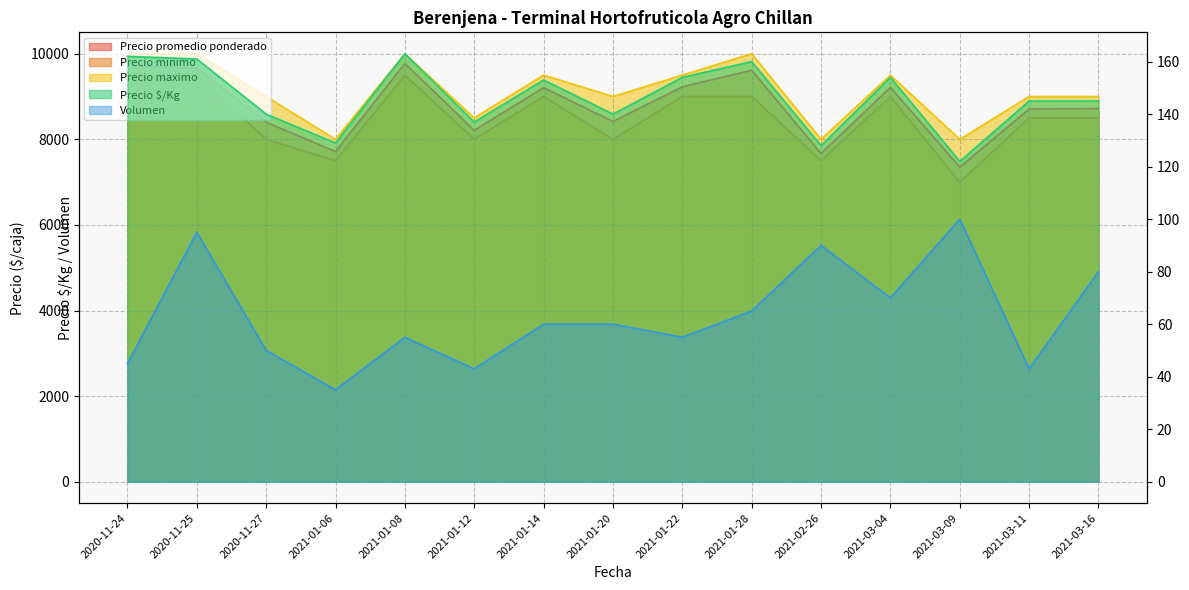

What is the value of the Precio promedio ponderado point at the 1st from the left?

9722